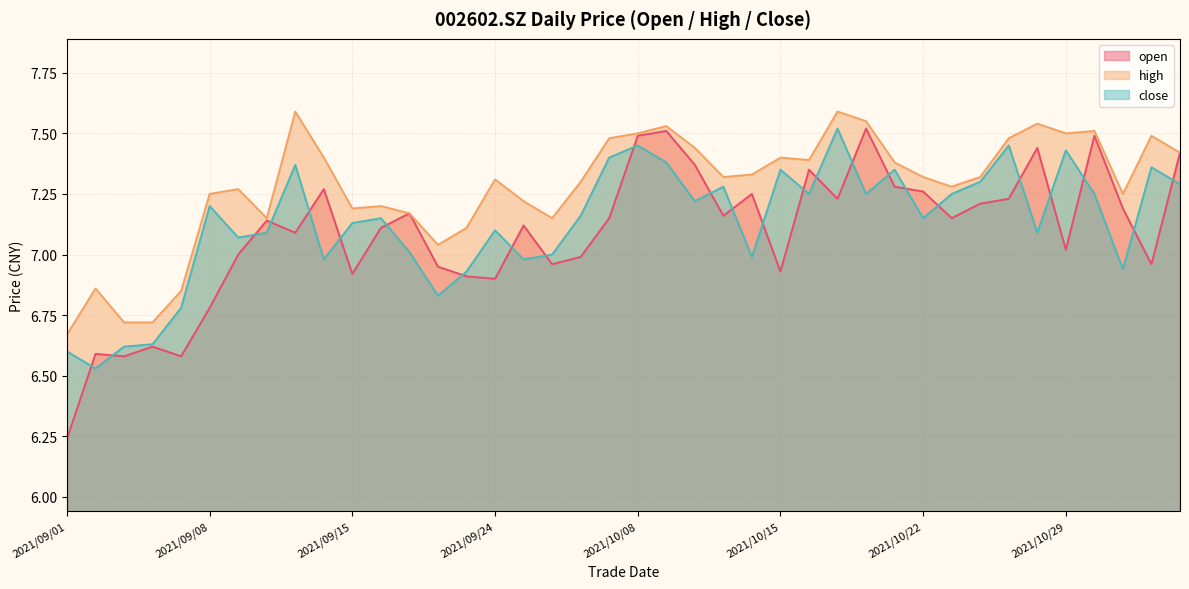

What is the minimum value for close?

6.5